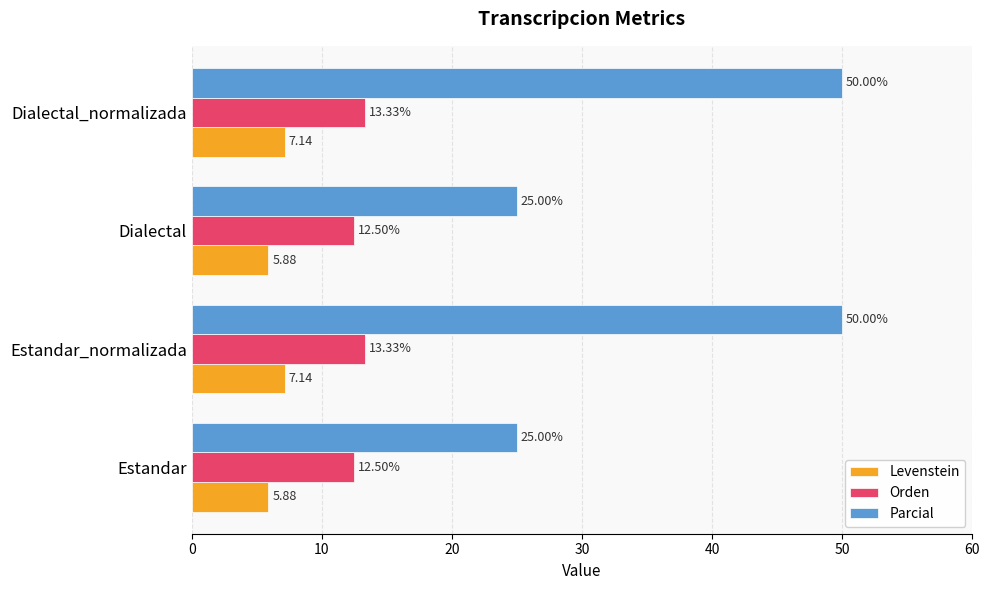

Which series has the largest range (max minus min)?

Parcial